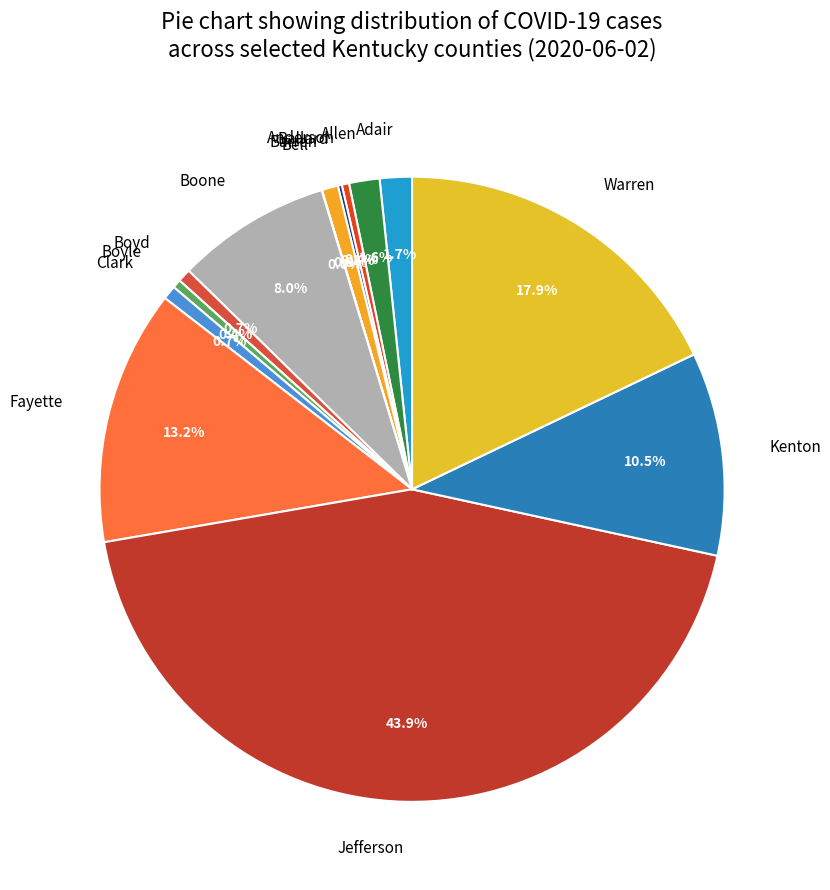

Does Jefferson represent more than half of the total?

No